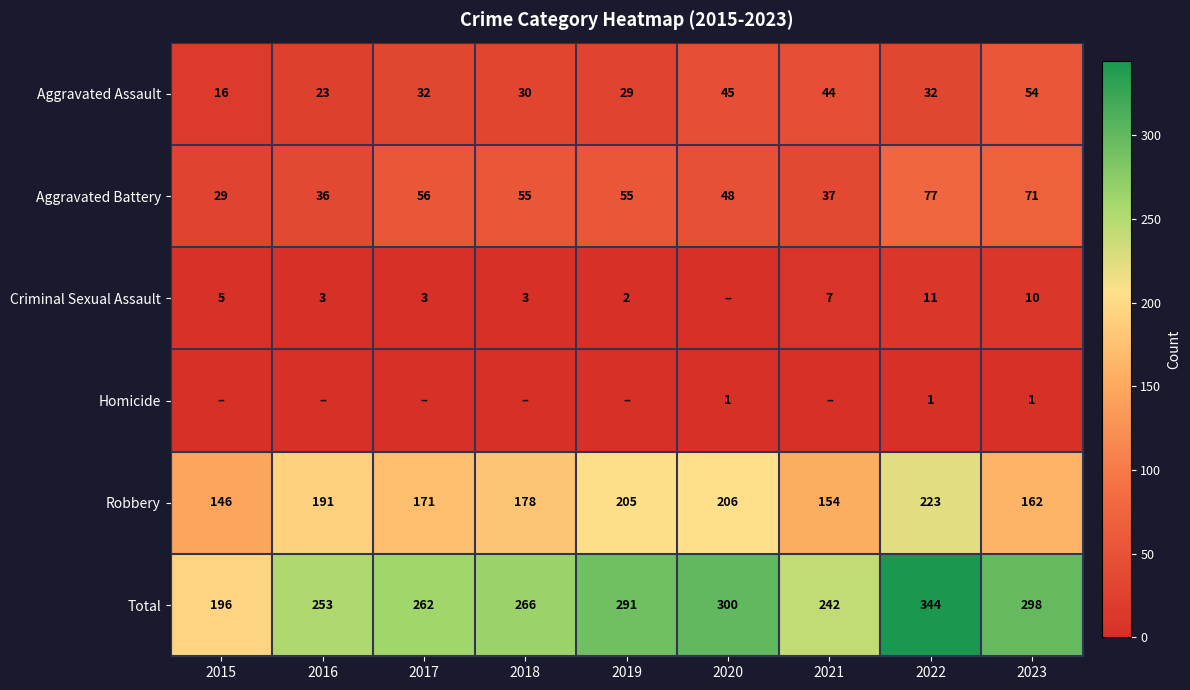

At which label does Aggravated Assault reach its peak?

2023